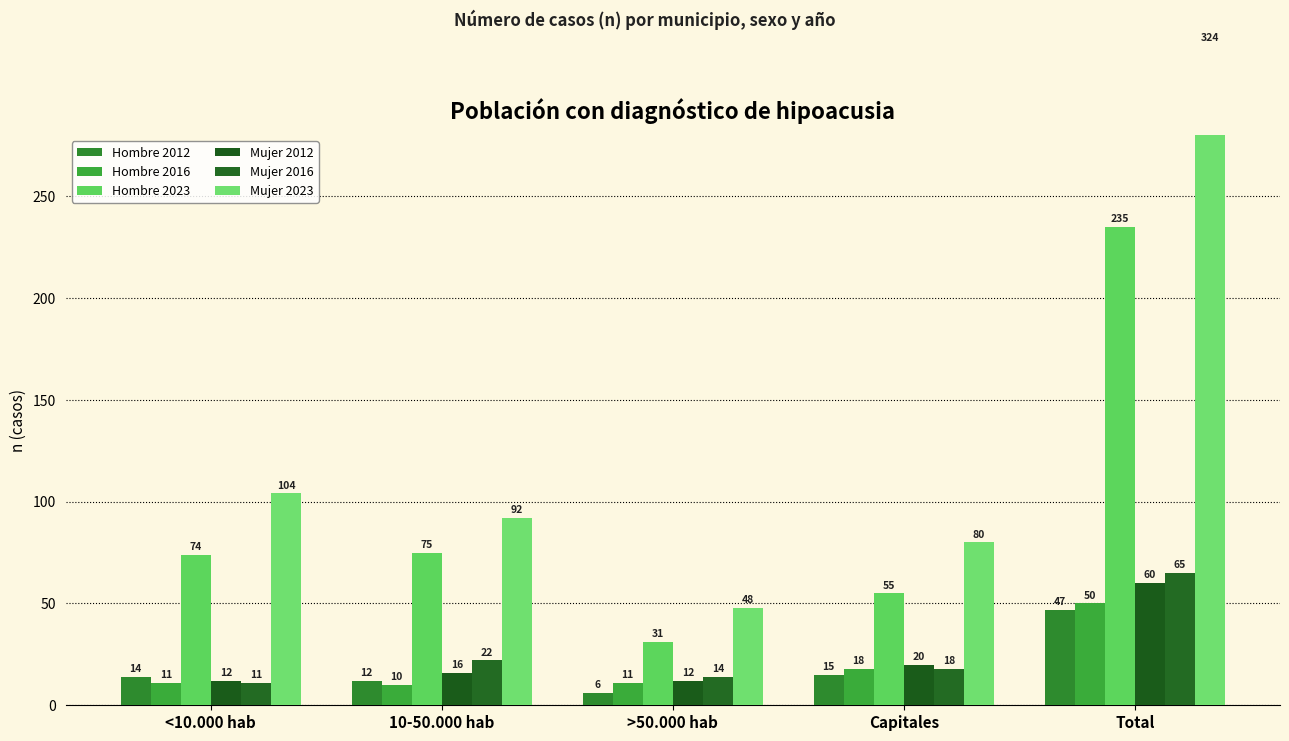

Which has a higher value, Total or >50.000 hab?

Total